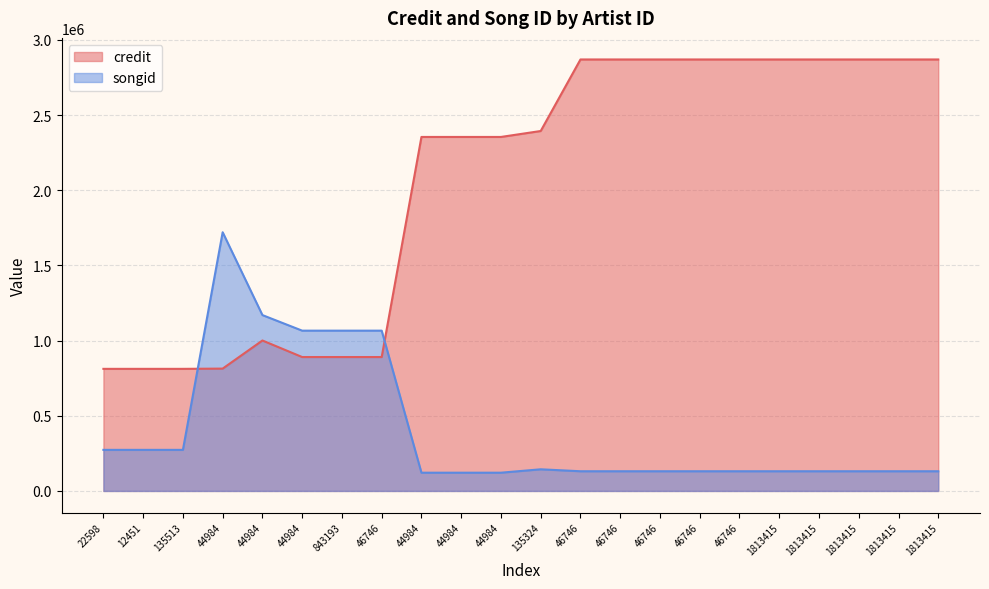

Does the chart display data point markers on the line(s)?

No